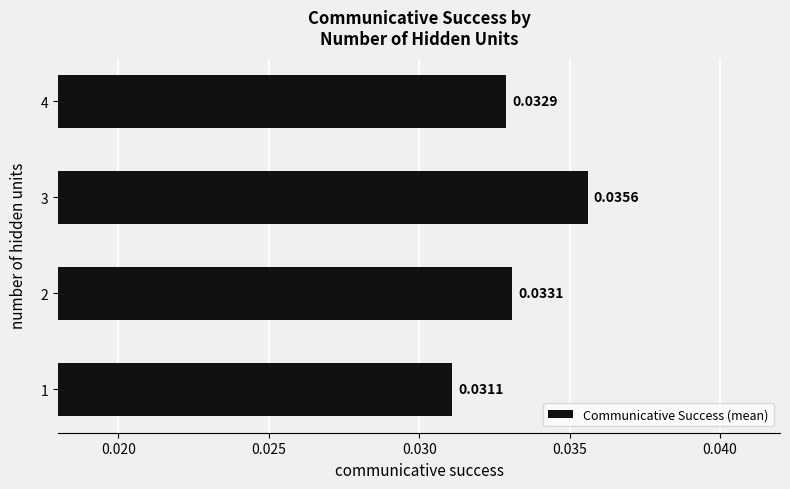

Are the bars horizontal?

Yes